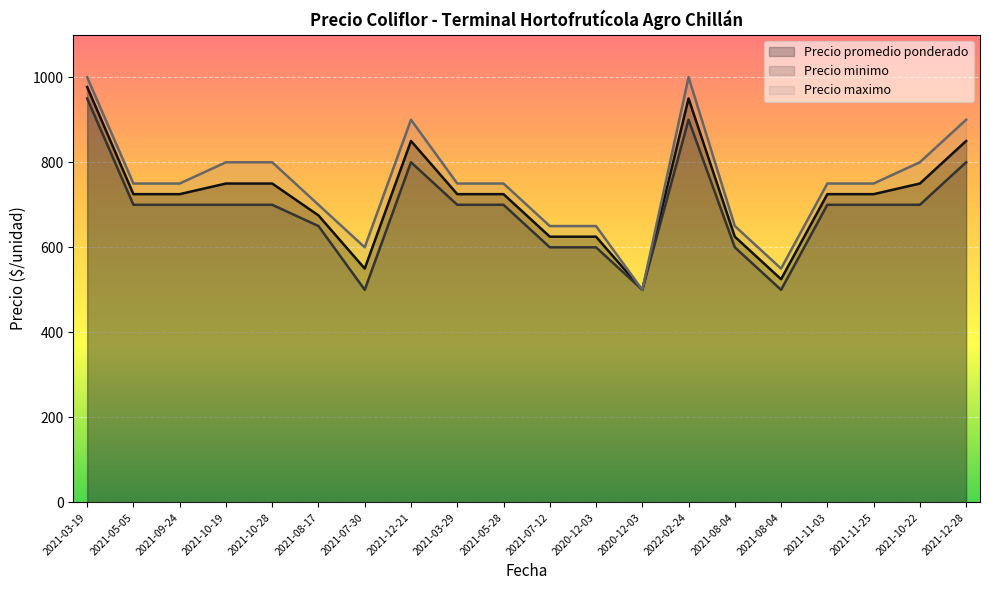

Which series changed the most between 2021-10-28 and 2022-02-24?

Precio promedio ponderado